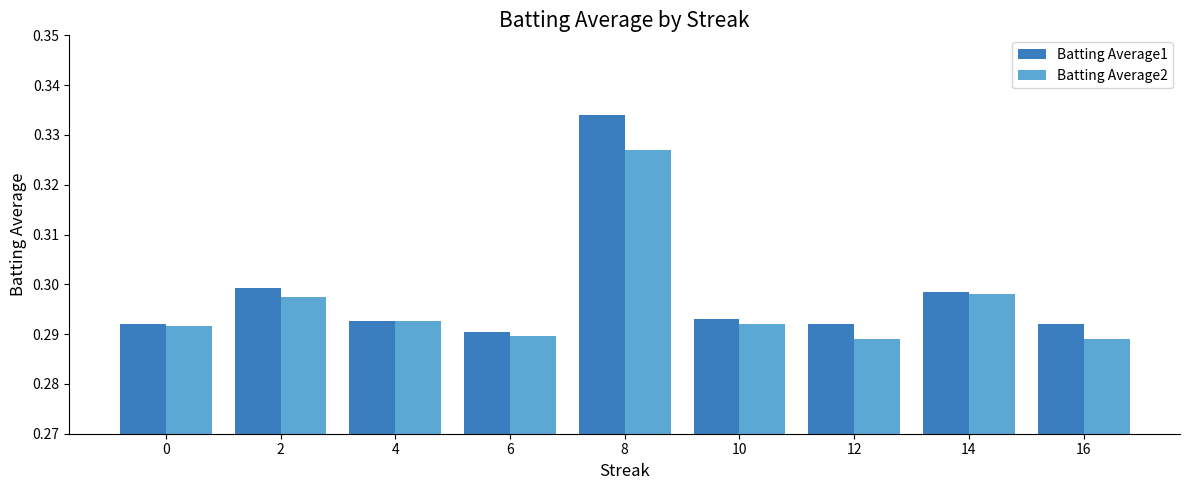

At which category does the chart reach its peak across all series?

8